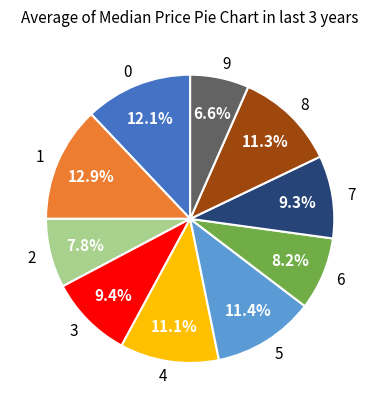

Is it true that 7 is 1% of the pie?

False